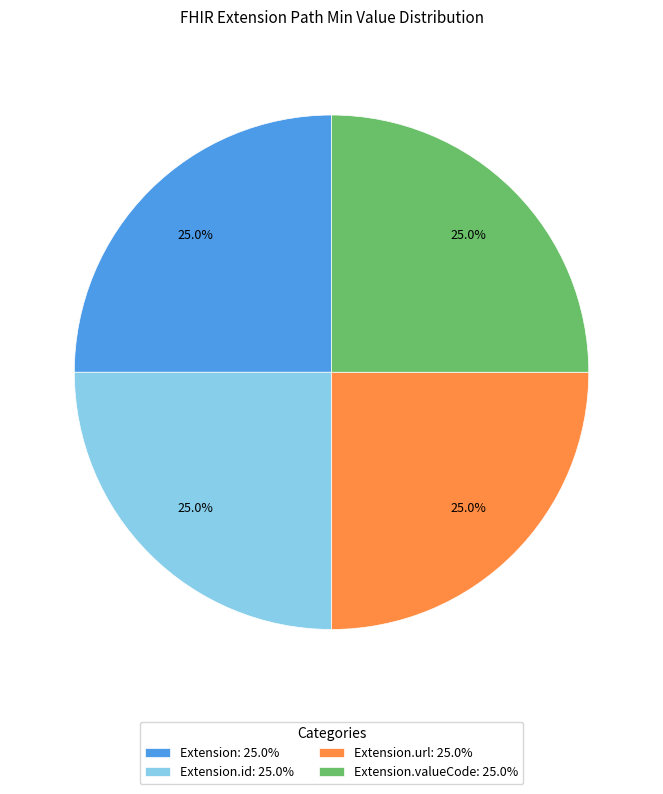

What is the ratio of the value at Extension.valueCode: 25.0% to the value at Extension.id: 25.0%?

1.0